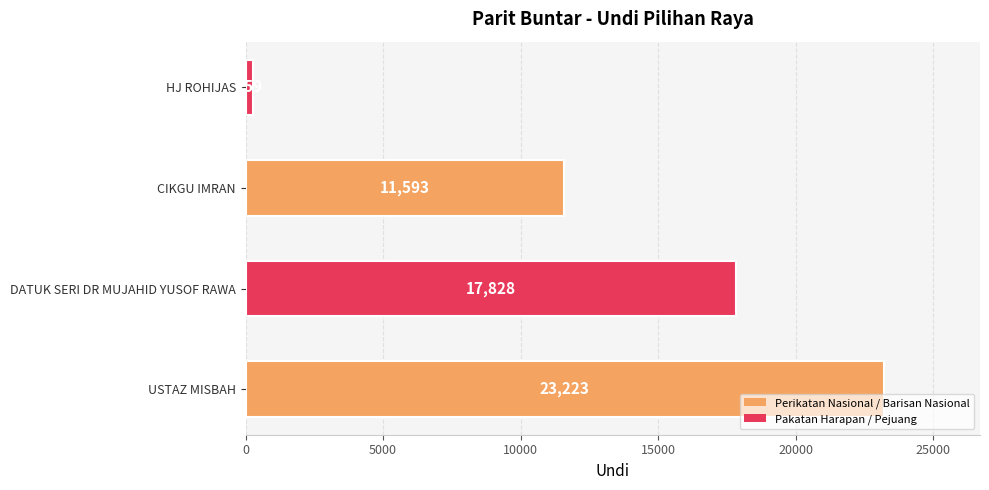

Does the chart contain any negative values?

No